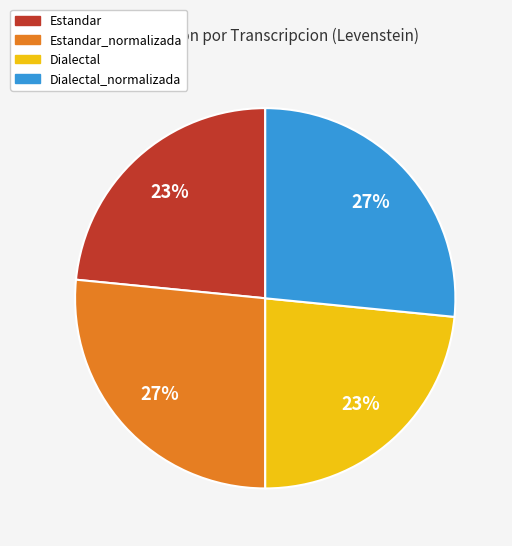

Is the sum of Dialectal and Estandar greater than half?

No